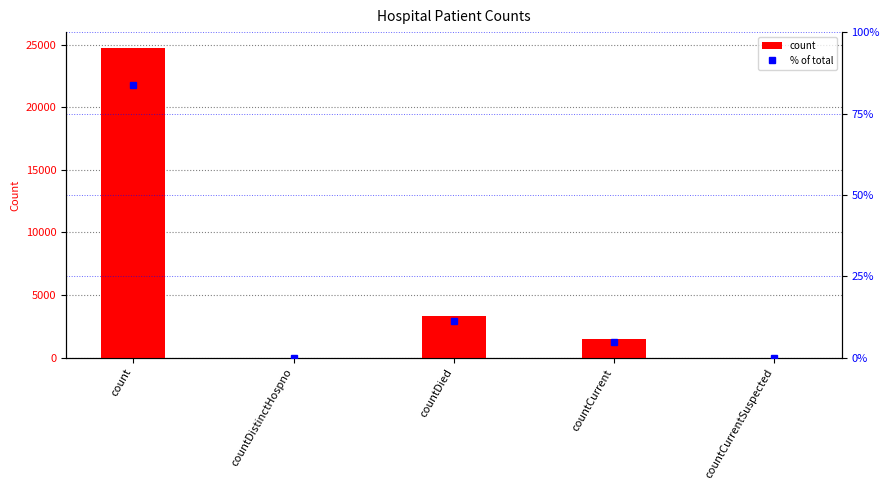

Reading left to right, what are all the values shown in this chart?

count: count=24754.0	countDistinctHospno=0.0	countDied=3328.0	countCurrent=1468.0	countCurrentSuspected=0.0
% of total: count=83.8	countDistinctHospno=0.0	countDied=11.3	countCurrent=5.0	countCurrentSuspected=0.0